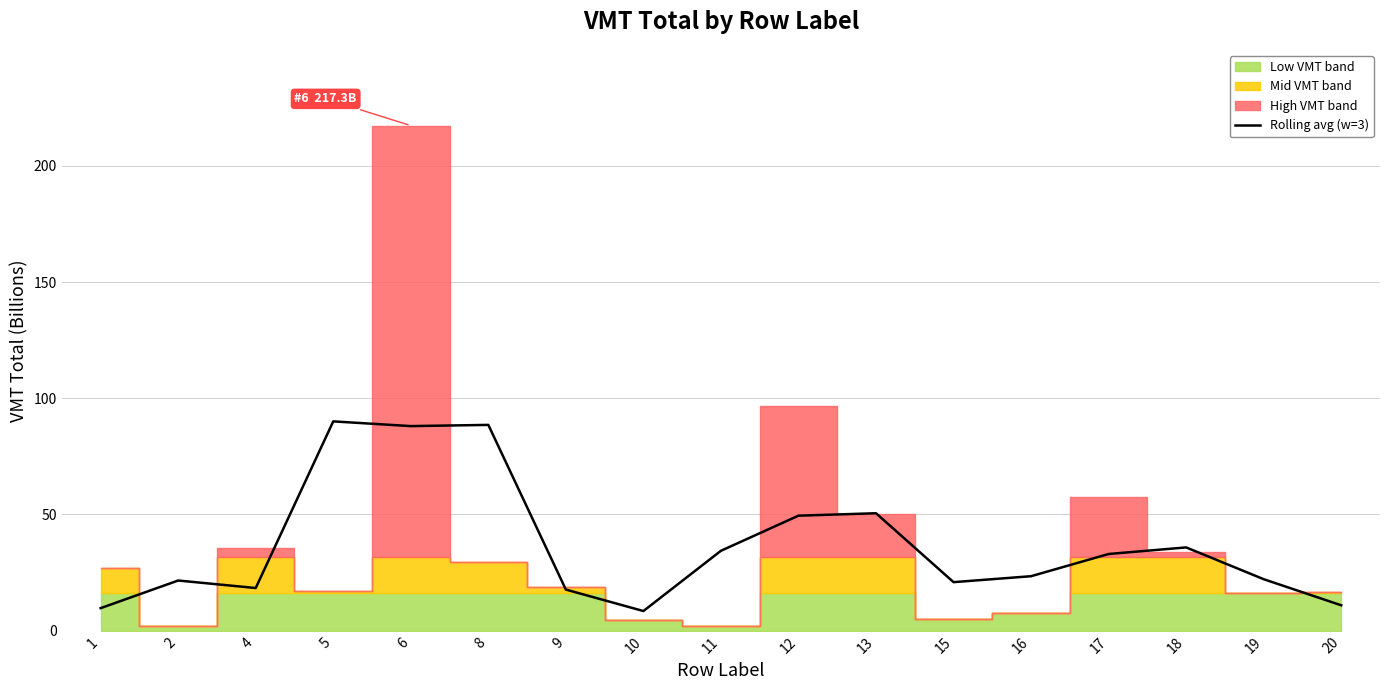

True or false: there are more than 0 points higher than both neighbors.

True